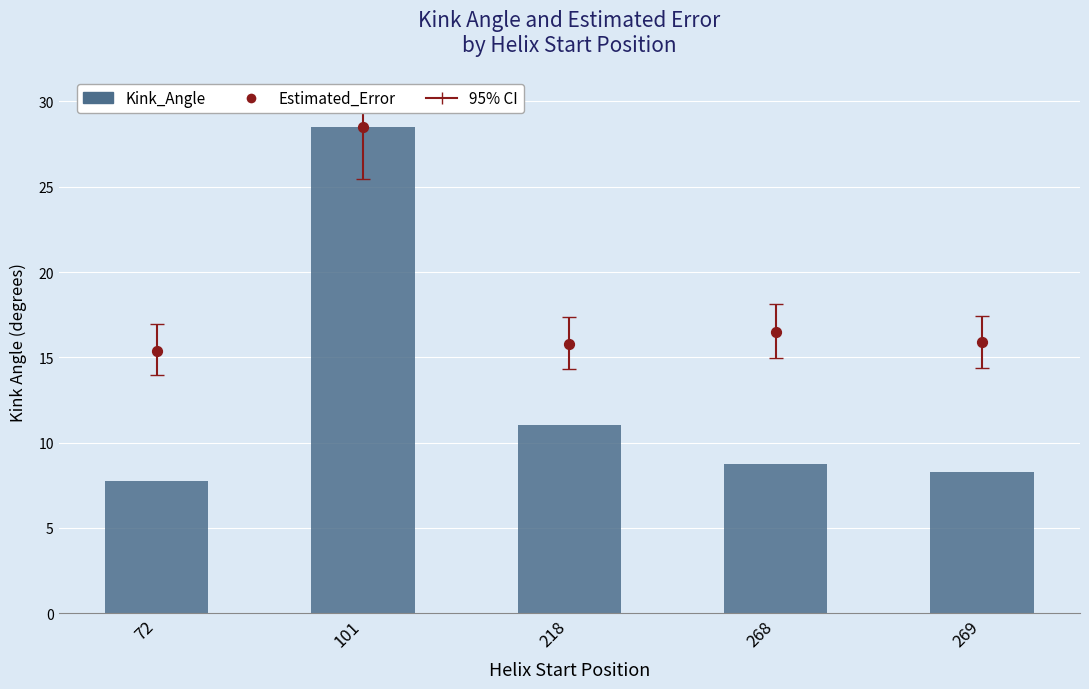

Is the value of Estimated_Error (scaled) at 218 greater than the value of Kink_Angle at 269?

Yes